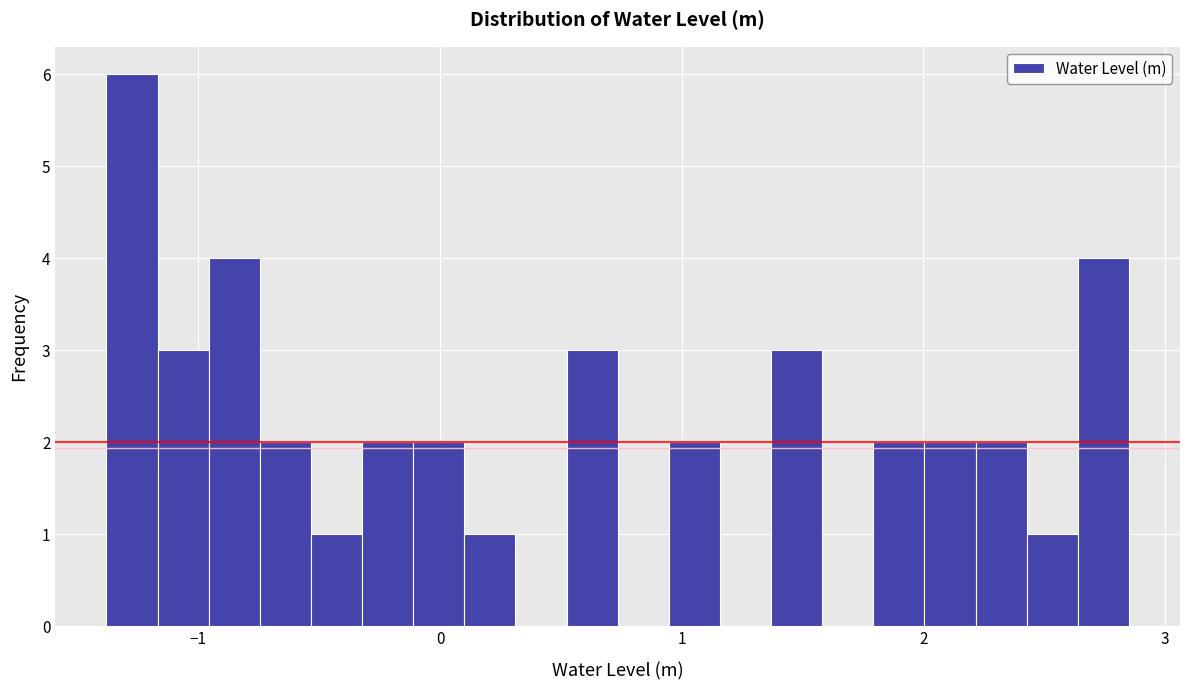

Around what value on the x-axis is the tallest bar? Give the approximate position of its centre, as read against the axis.

-1.3